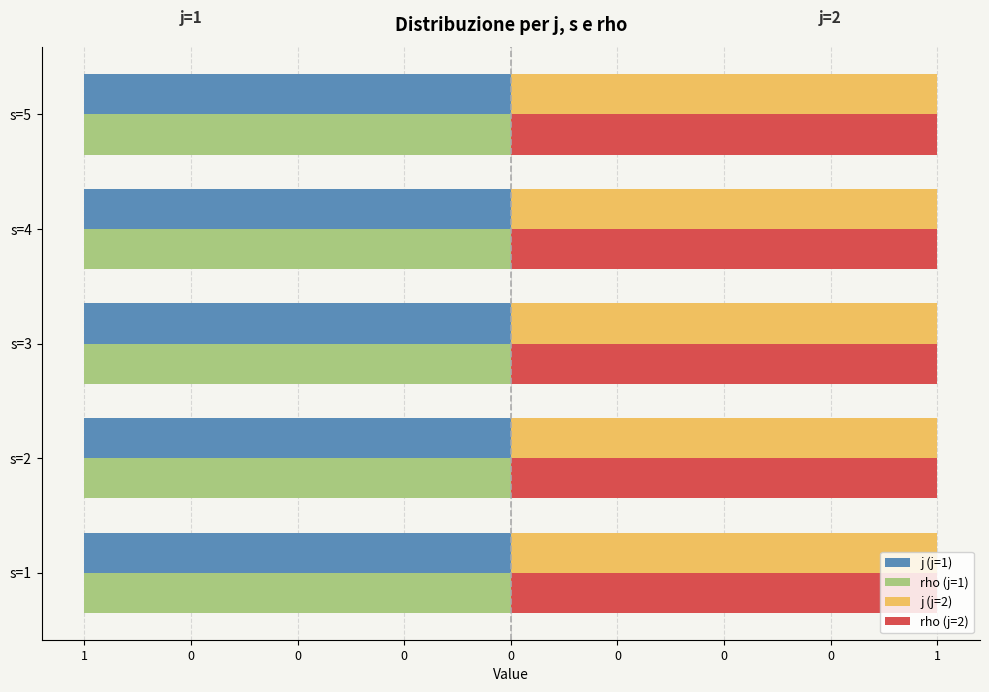

Which series has the largest total across all categories?

j